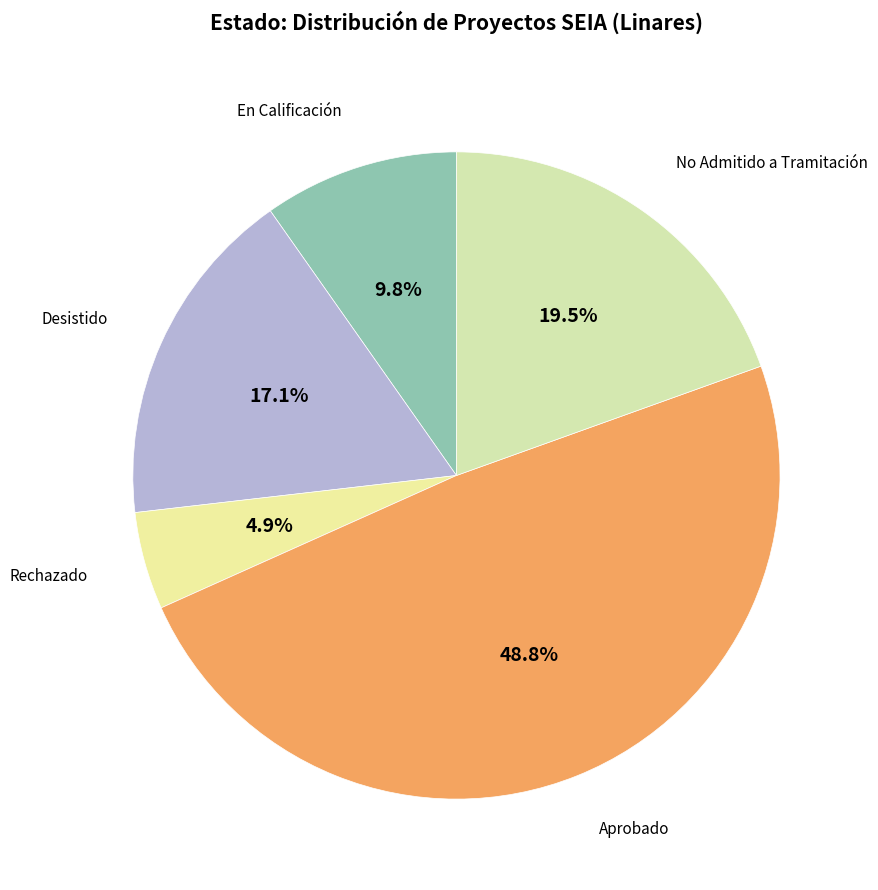

Which slice is the smallest?

Rechazado